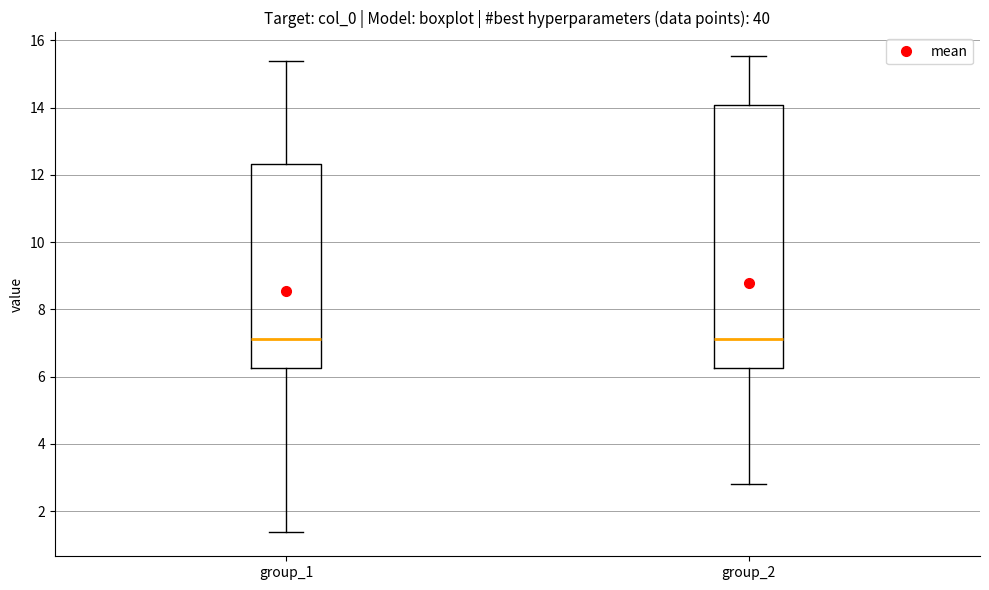

Reading left to right, transcribe this box plot: for each box, give where its median line is, the range the box spans, and where its two whiskers end, as read against the y-axis. The values are not printed on the chart, so give them approximately, as read against the axis.

group_1: median 7.2, box 6.2 to 12.4, whiskers 1.4 to 15.4
group_2: median 7.2, box 6.2 to 14.0, whiskers 2.8 to 15.6